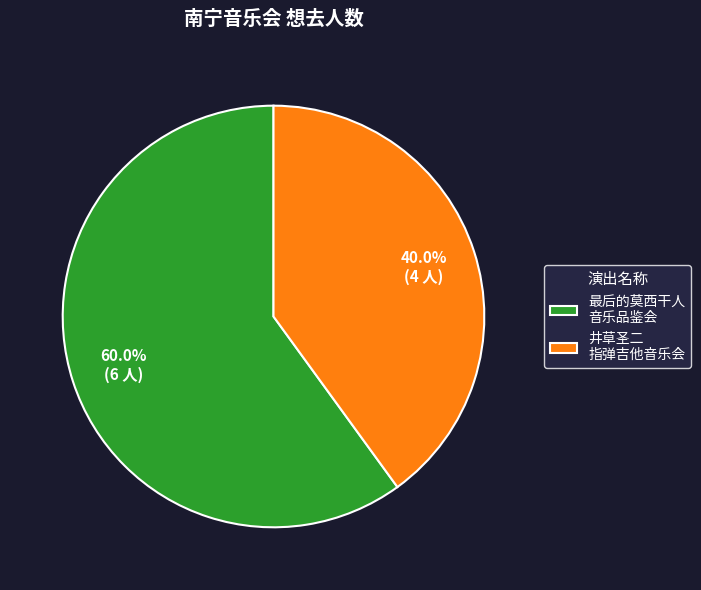

Between 最后的莫西干人 音乐品鉴会 and 井草圣二 指弹吉他音乐会, which is larger?

最后的莫西干人 音乐品鉴会